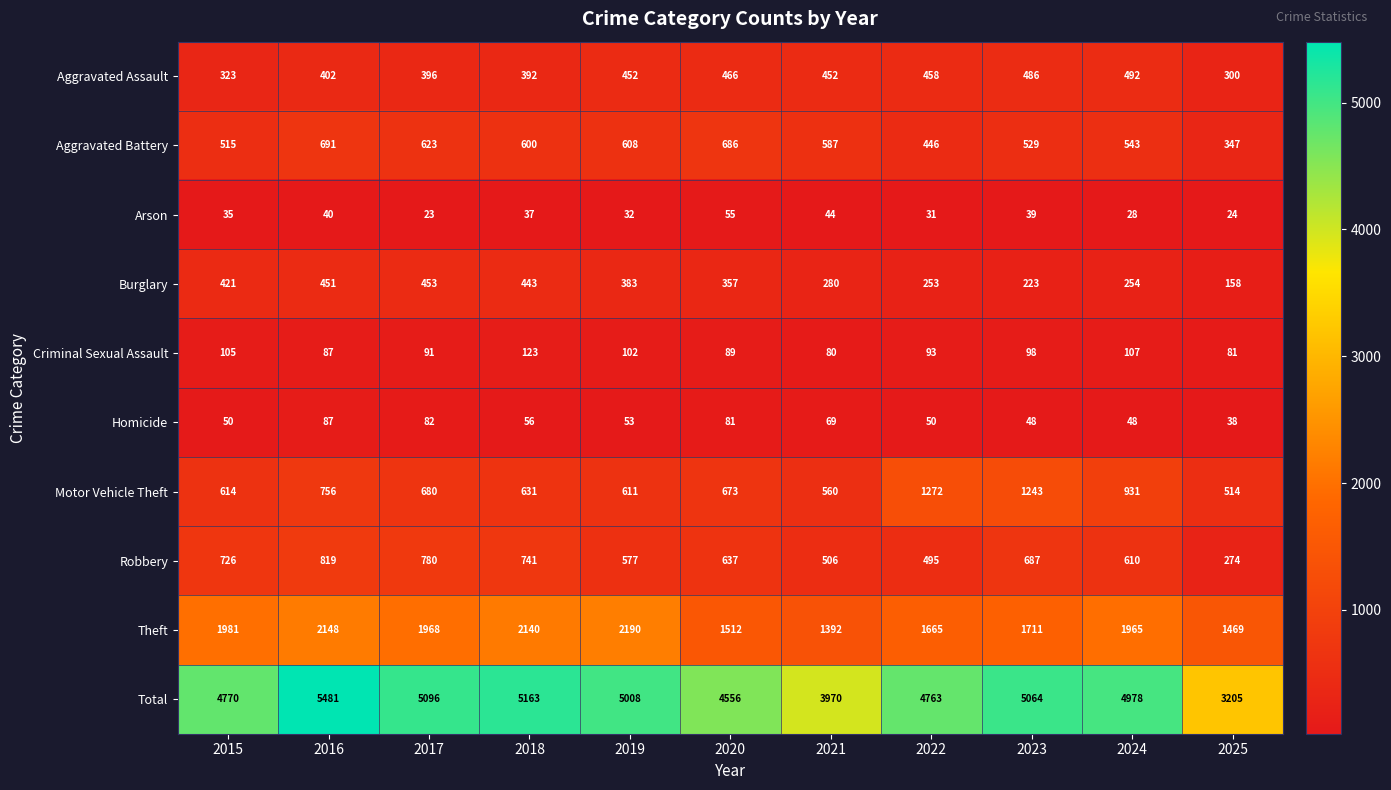

List the series in order of their peak value, lowest first.

Arson, Homicide, Criminal Sexual Assault, Burglary, Aggravated Assault, Aggravated Battery, Robbery, Motor Vehicle Theft, Theft, Total